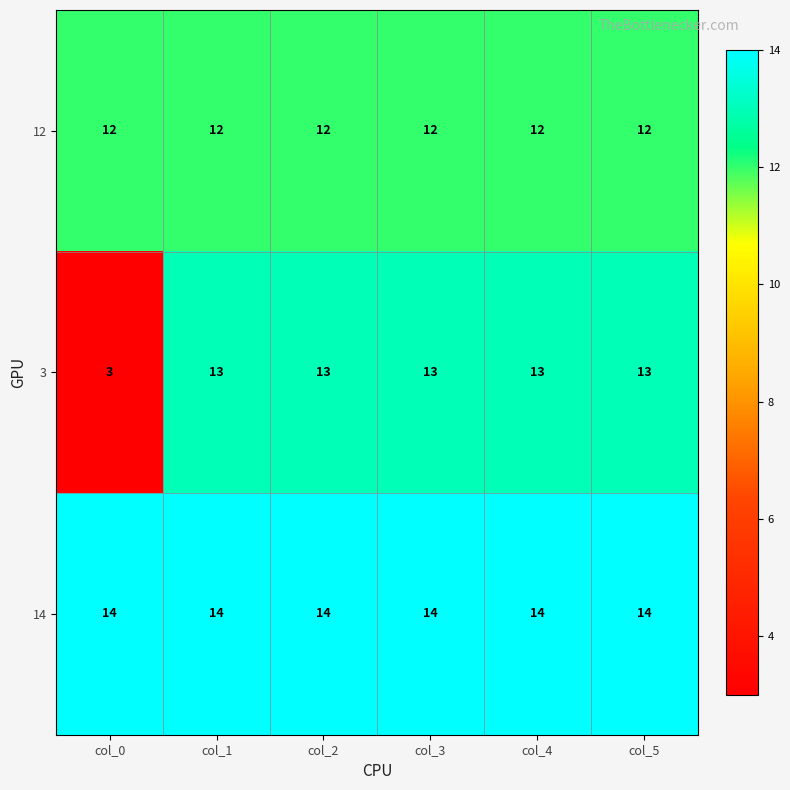

What is the lowest value of the 3 series?

3